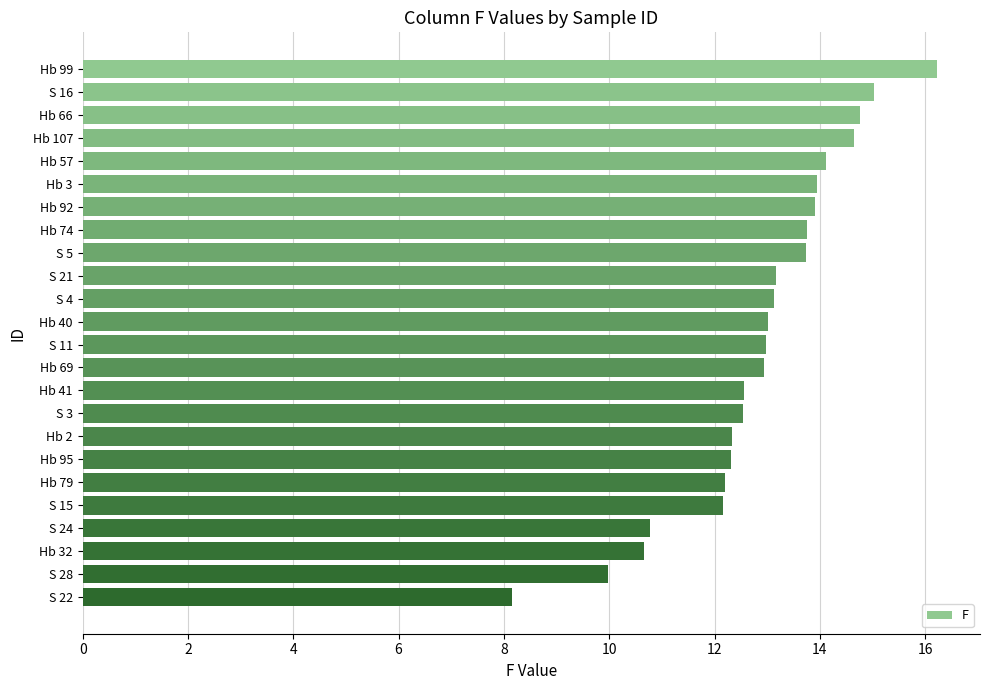

What is the average value?

12.9